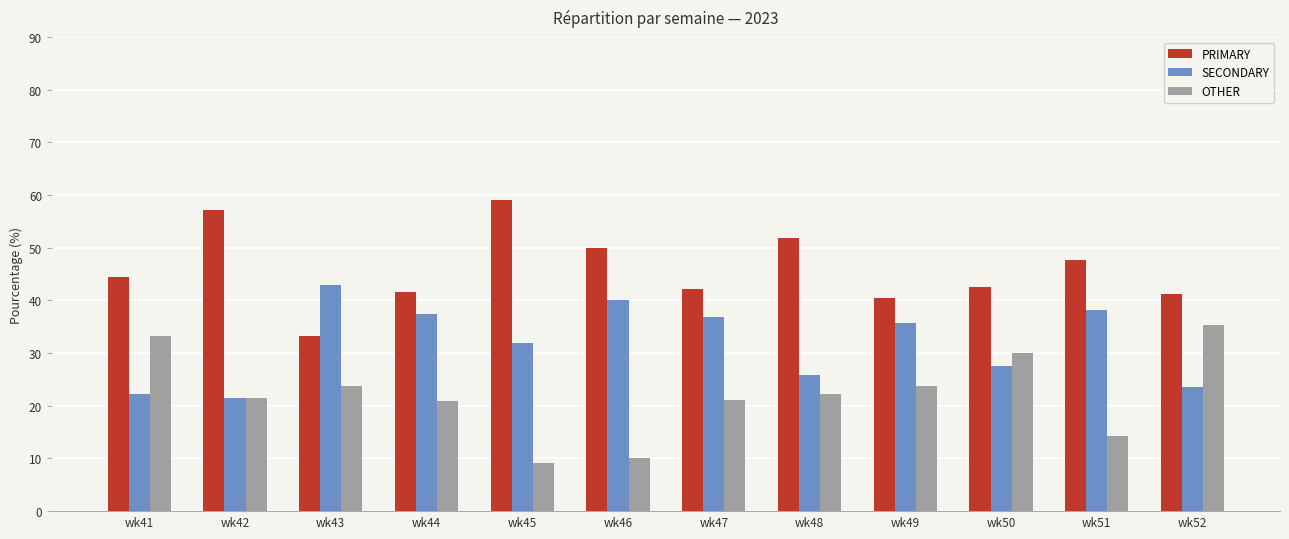

What is the sum of the PRIMARY values at wk47 and wk51?

89.7